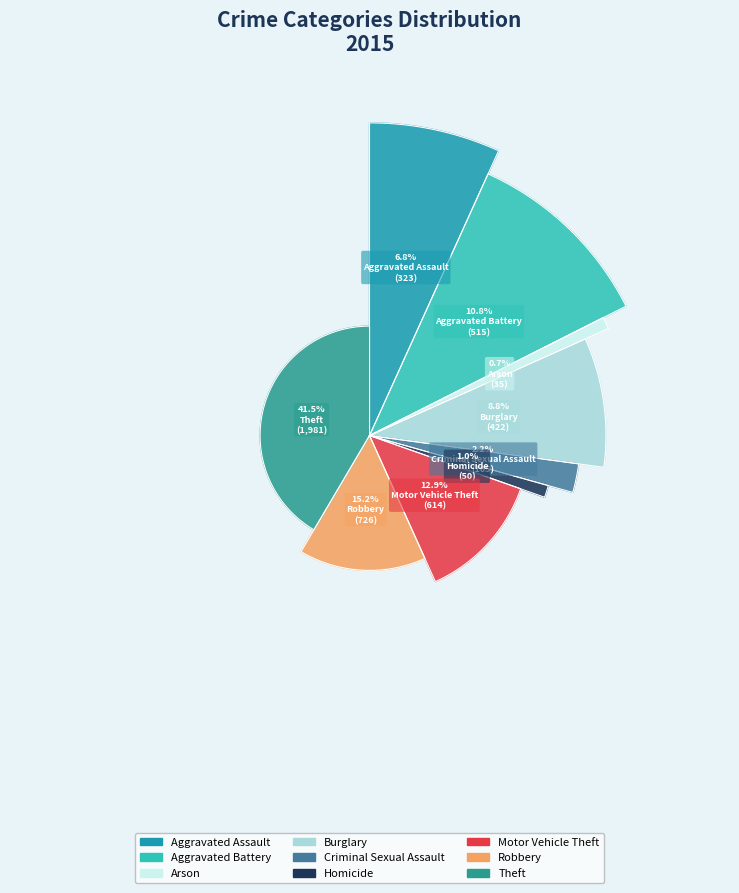

Which category has the smallest portion of the pie?

Arson